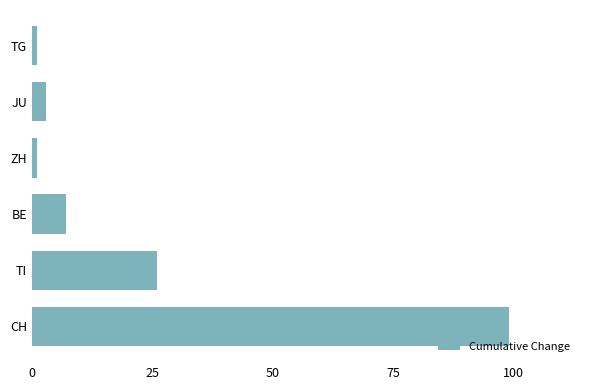

What is the maximum value shown in the chart?

99